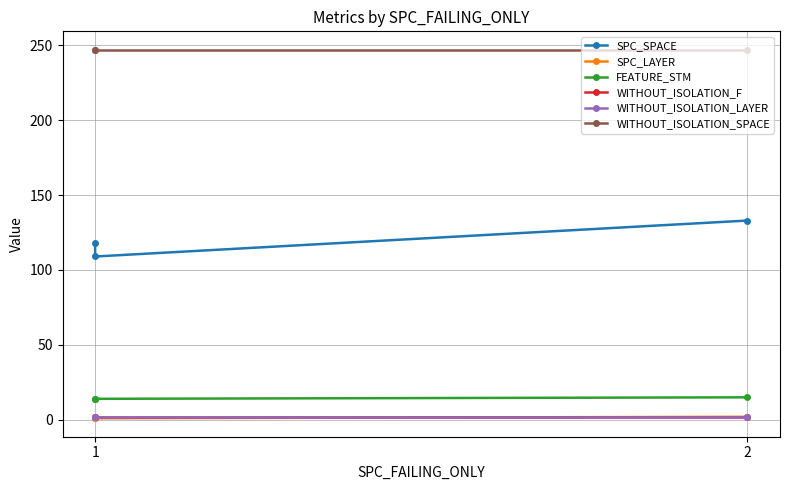

Is this an area chart (filled region under the line)?

No